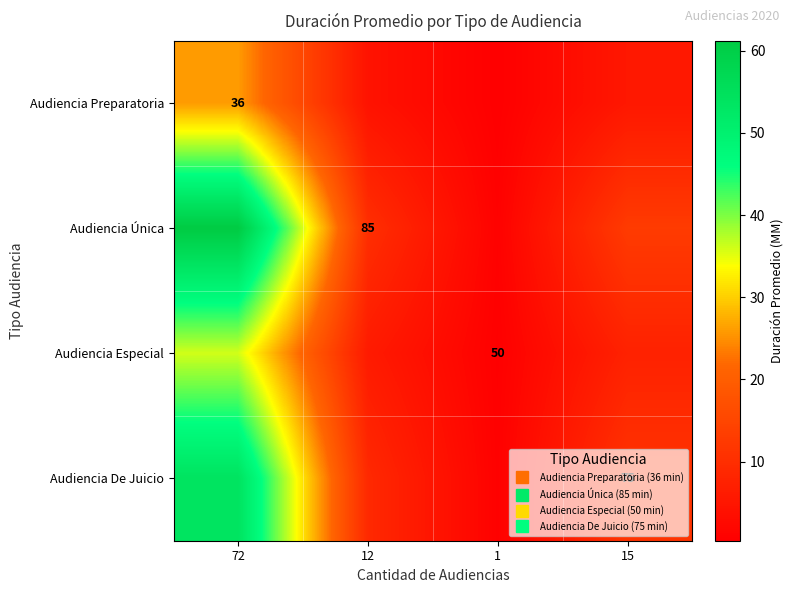

Which series has the largest range (max minus min)?

Audiencia Única